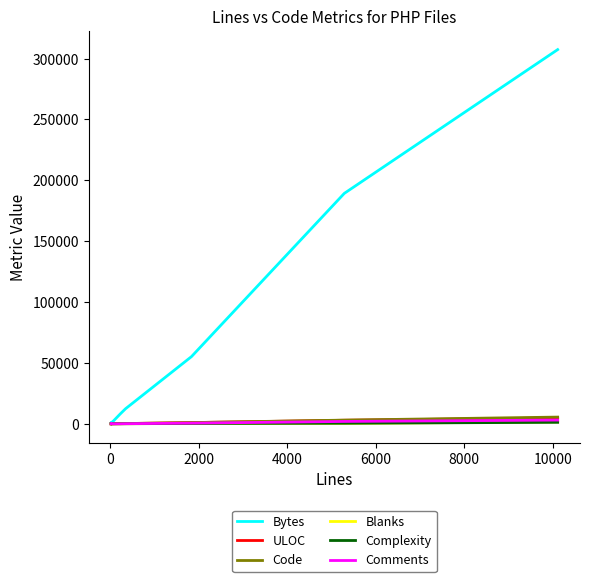

The Comments series shows 140 at 9. True or false?

False